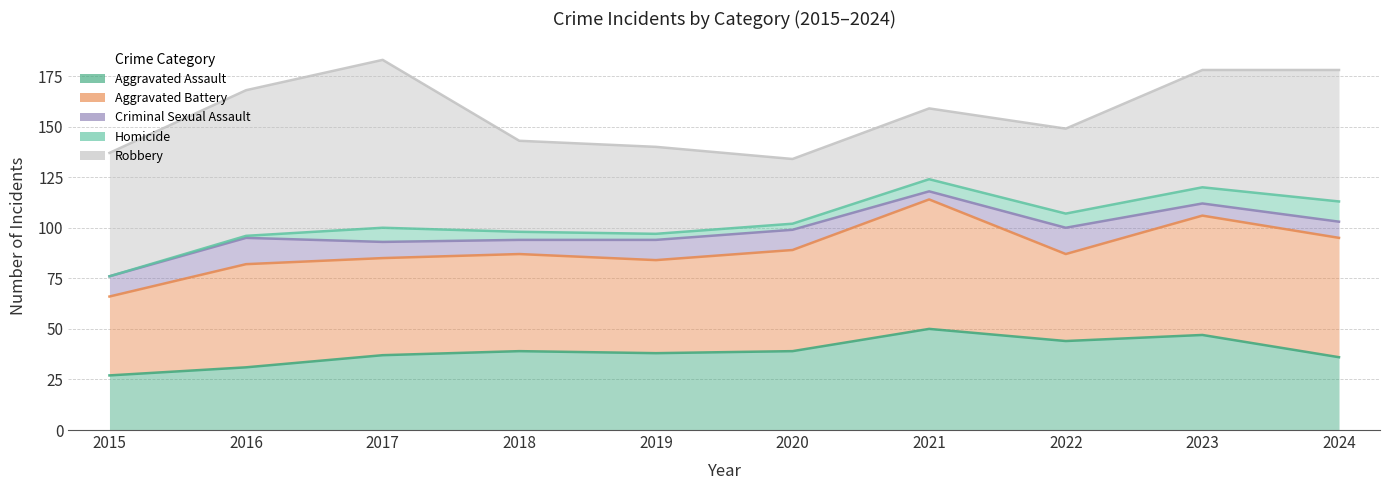

How many lines are shown in the chart?

5